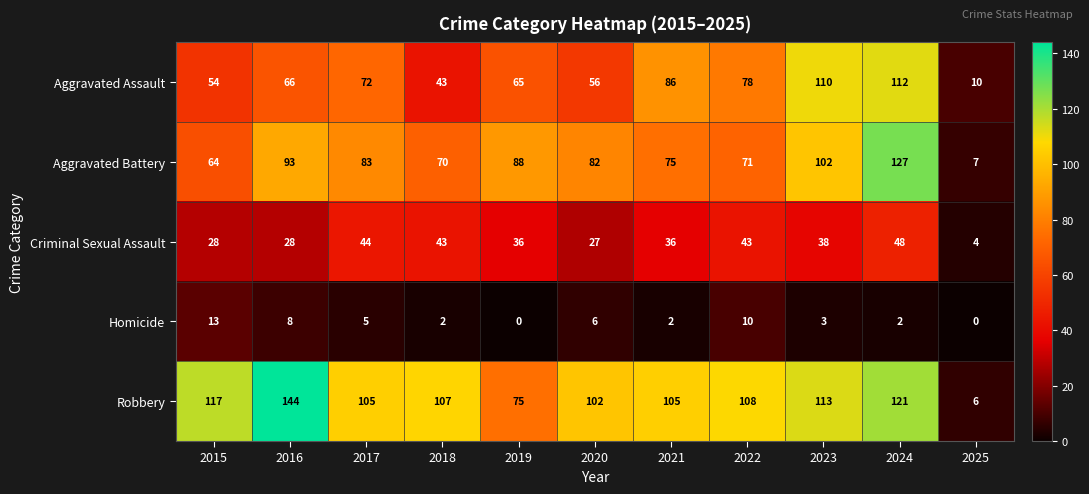

Which category has the highest value across all series?

2016